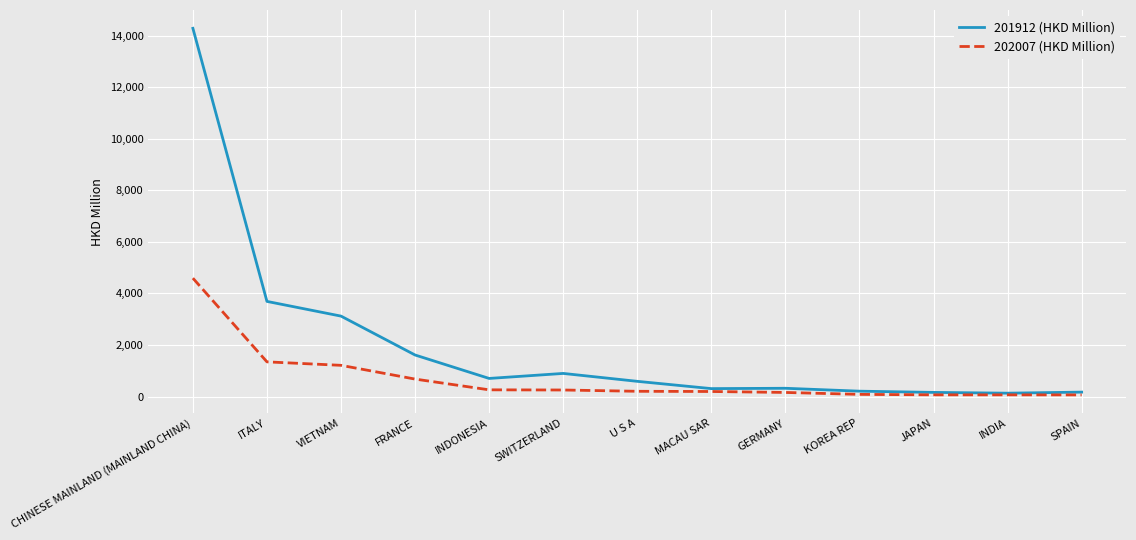

Which category has the highest value in the 202007 (HKD Million) series?

CHINESE MAINLAND (MAINLAND CHINA)